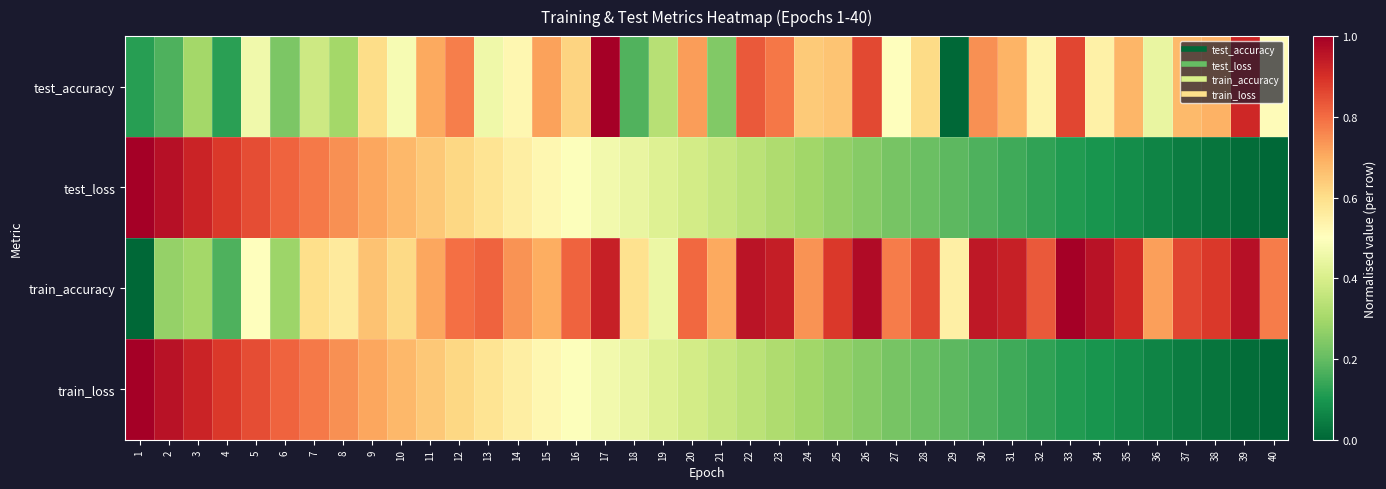

What is the spread (max minus min) of values at 2?

0.8